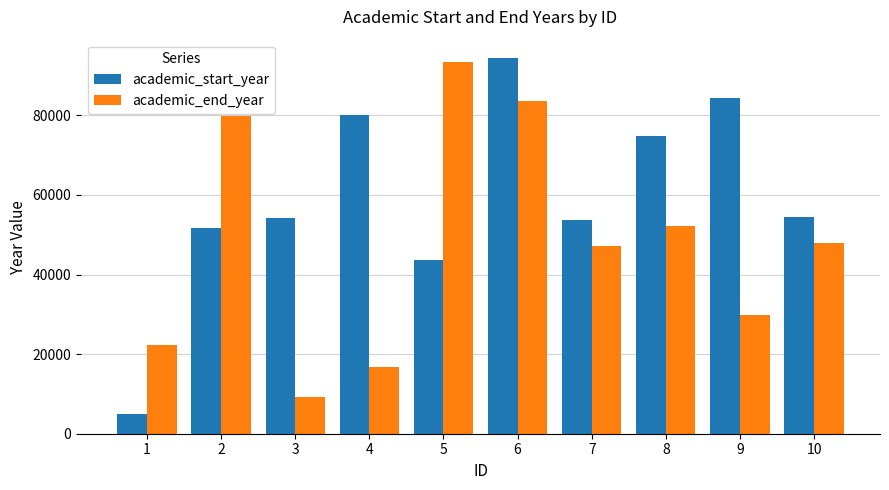

Which series has the widest spread of values?

academic_start_year